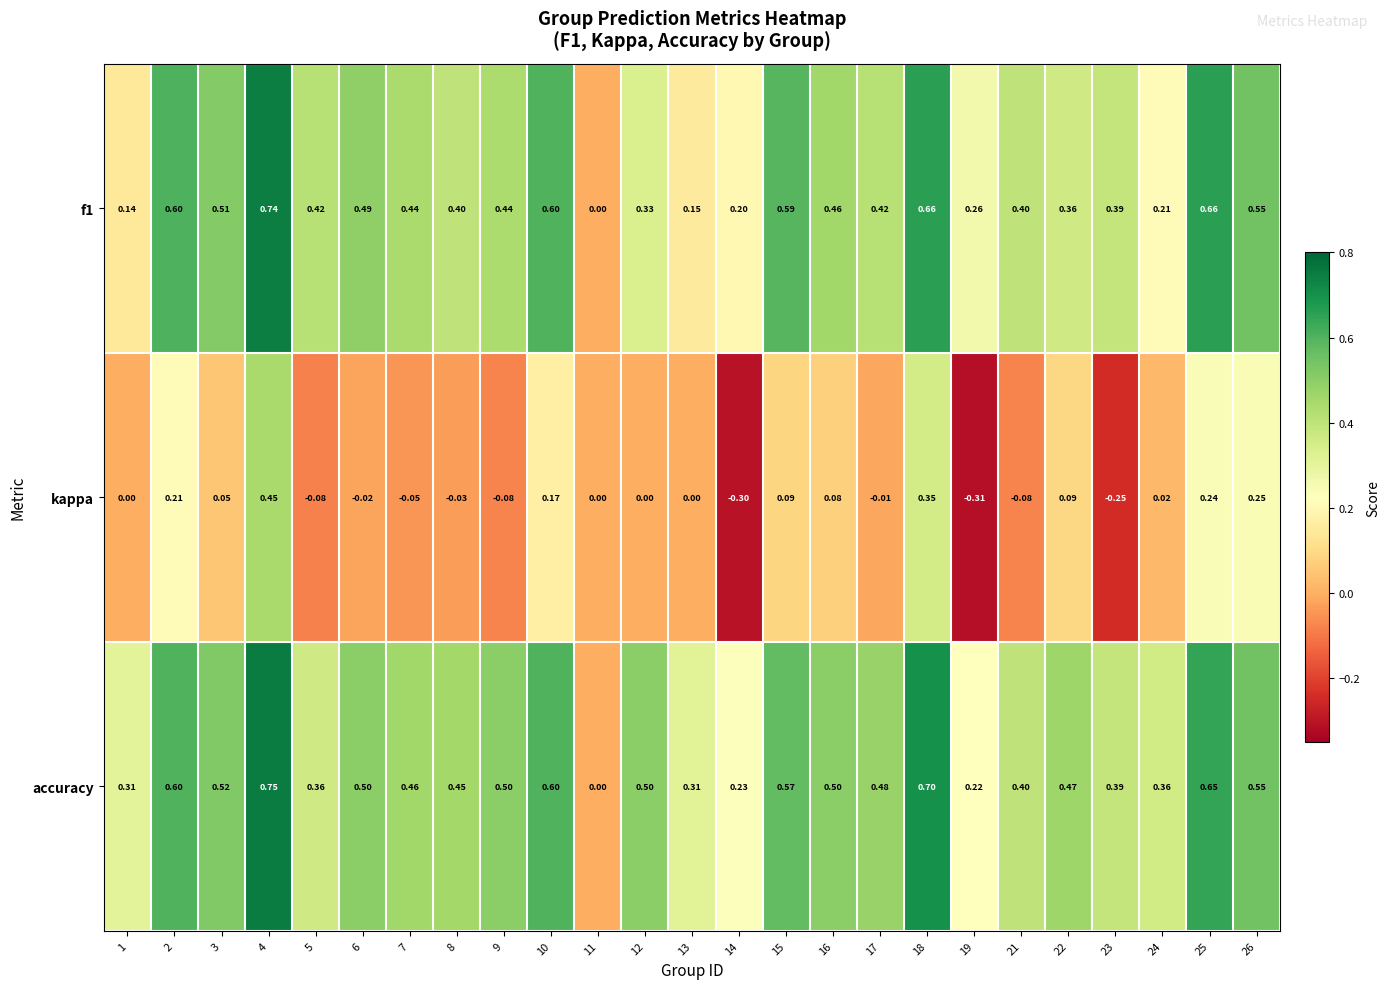

What is the difference between the highest and lowest values at 22?

0.4